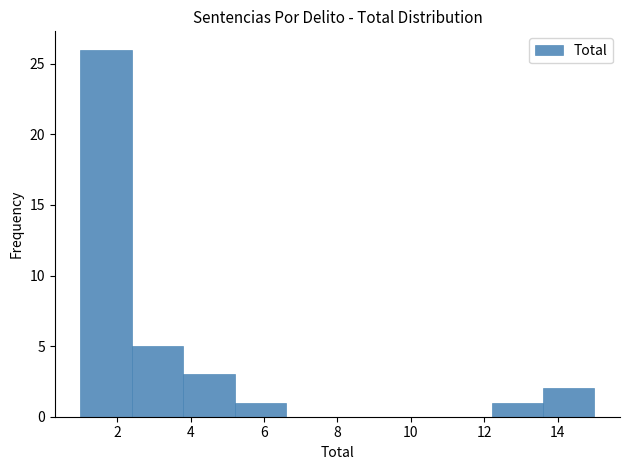

Reading left to right, transcribe this chart: for each bar, give the range it covers on the x-axis and its height. The values are not printed on the chart, so give them approximately, as read against the axis.

1.0 to 2.4: 26
2.4 to 3.8: 5
3.8 to 5.2: 3
5.2 to 6.6: 1
6.6 to 8.0: 0
8.0 to 9.4: 0
9.4 to 10.8: 0
10.8 to 12.2: 0
12.2 to 13.6: 1
13.6 to 15.0: 2